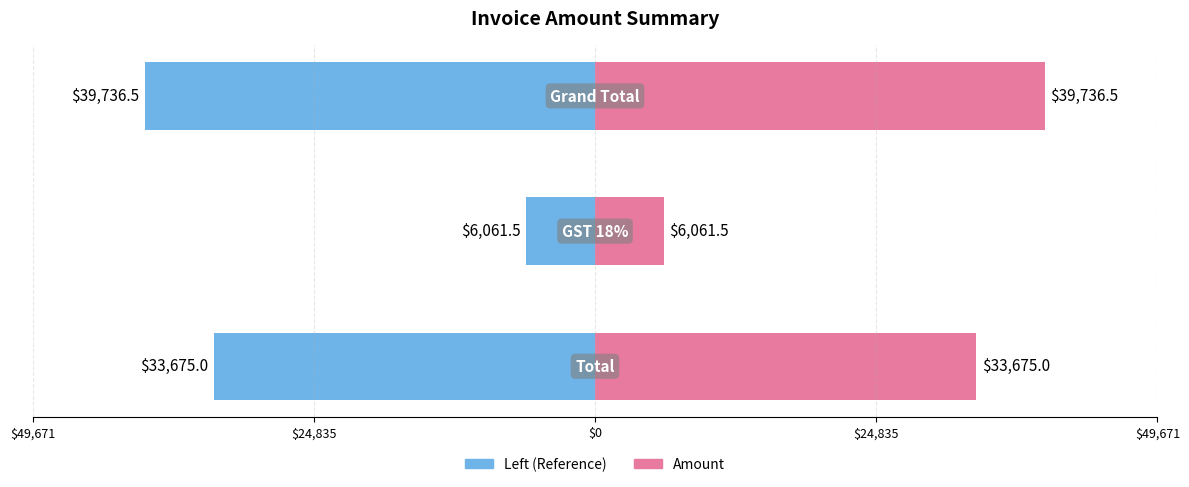

Rank the categories by value from highest to lowest.

Grand Total, Total, GST 18%